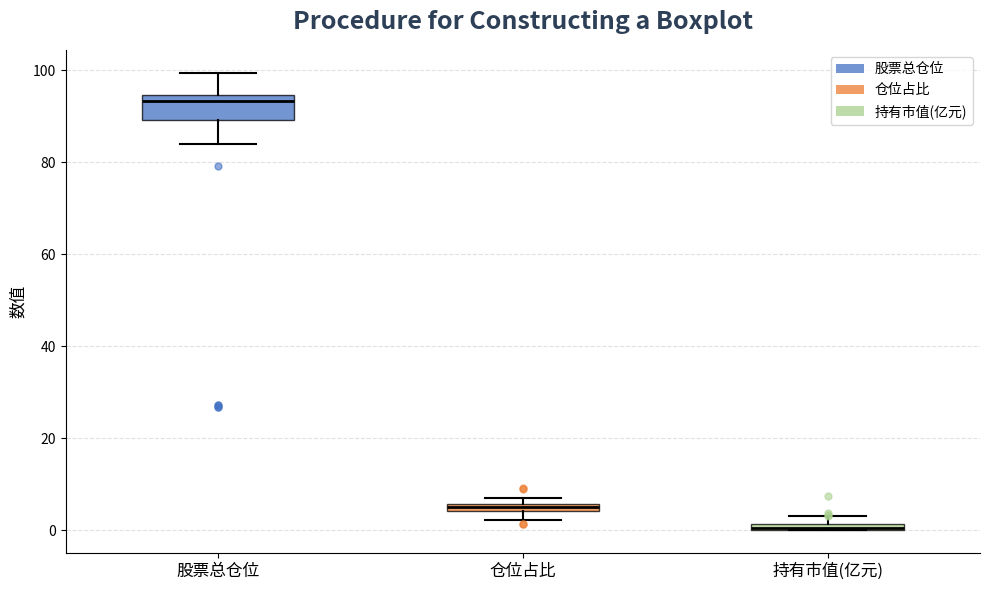

Which box is the tallest, from its lower edge to its upper edge?

股票总仓位